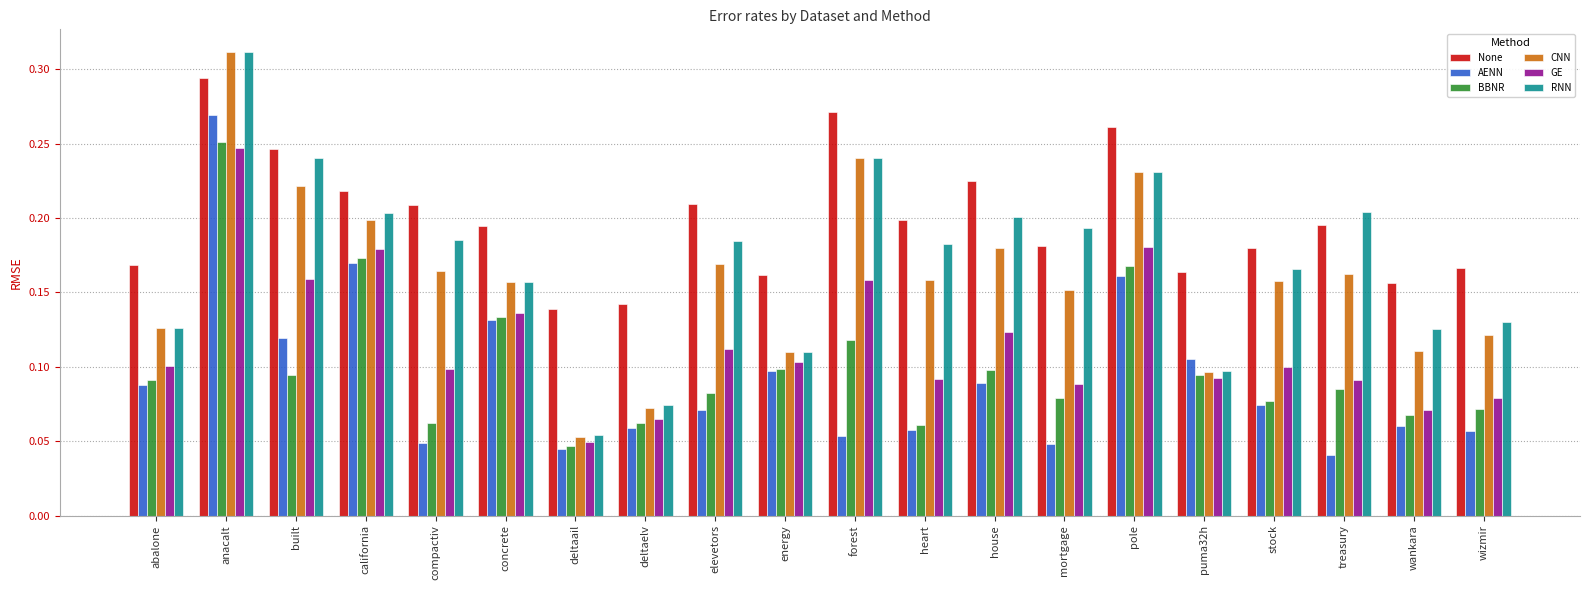

How many None values are between 0 and 1?

20